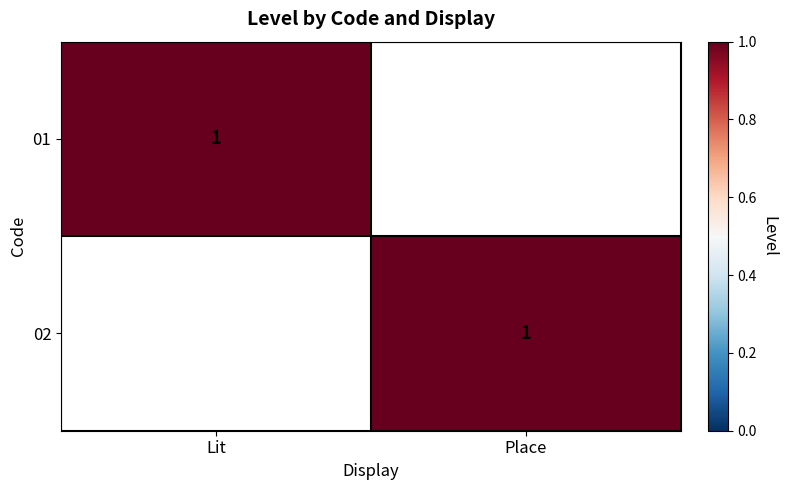

True or false: 01 has a value of 2 at Lit.

False